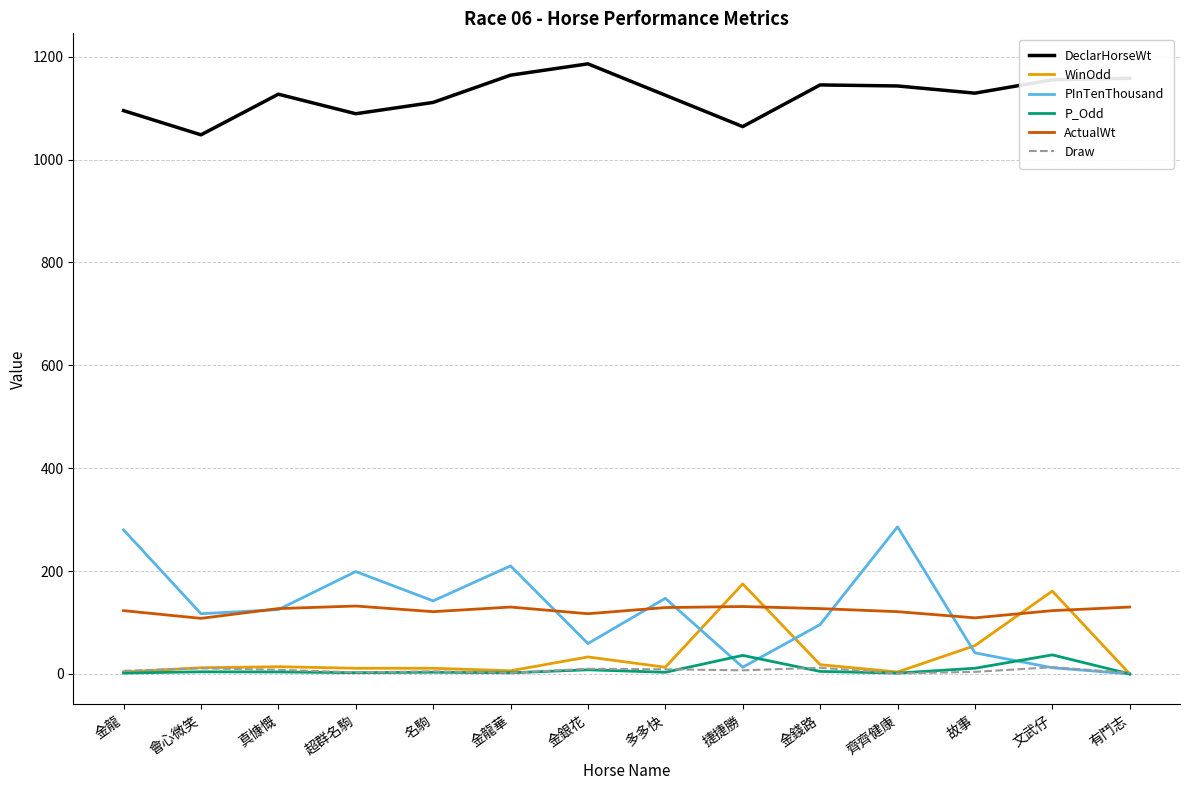

True or false: WinOdd and DeclarHorseWt cross at least once.

False